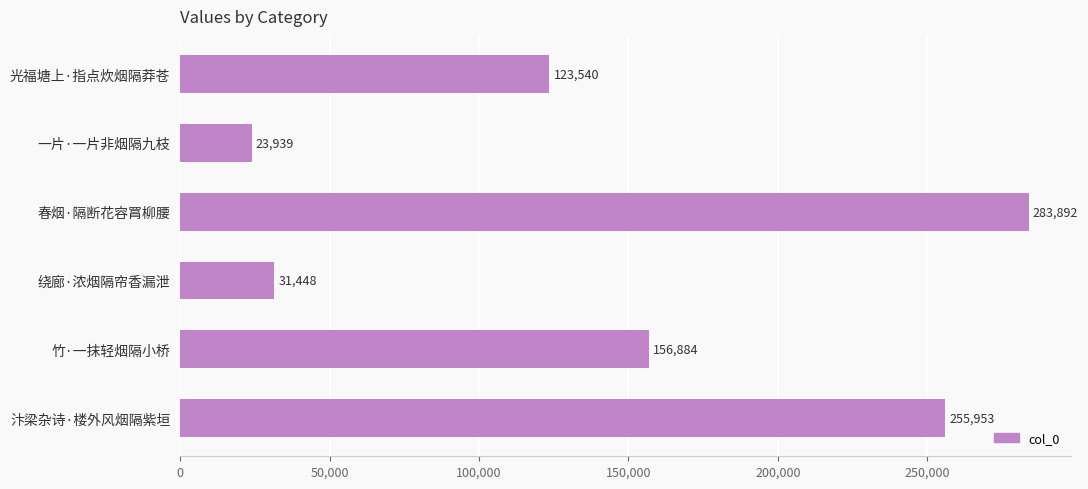

How many bars are there in total?

6